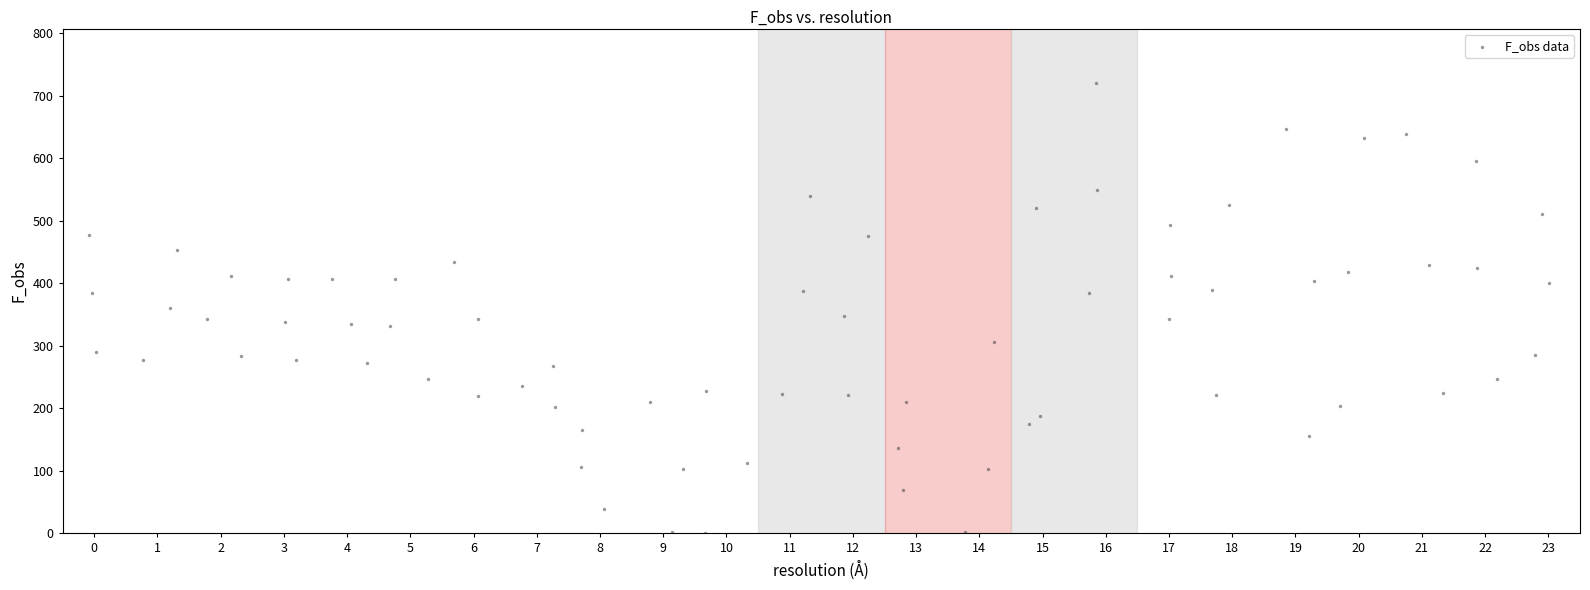

What is the range of Y values (max minus min)?

721.4